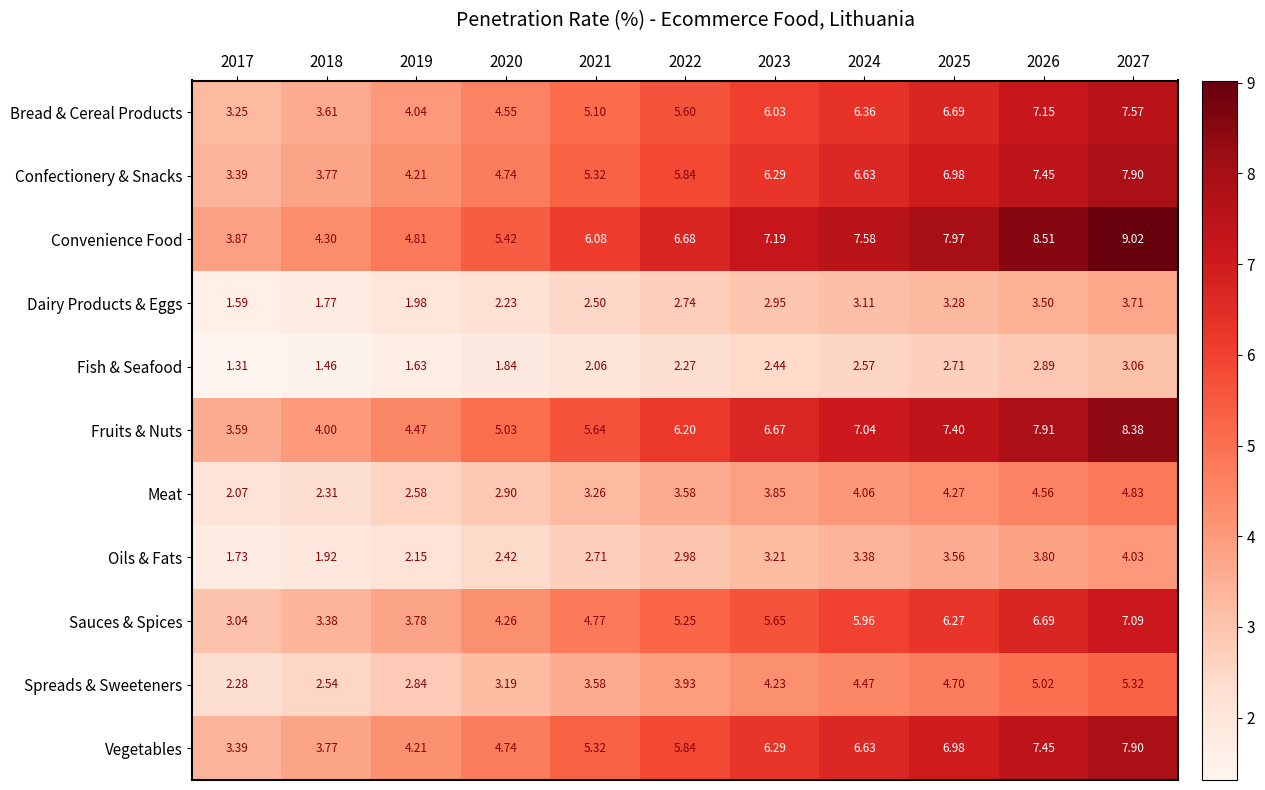

Is the value of Bread & Cereal Products at 2024 greater than the value of Fruits & Nuts at 2018?

Yes